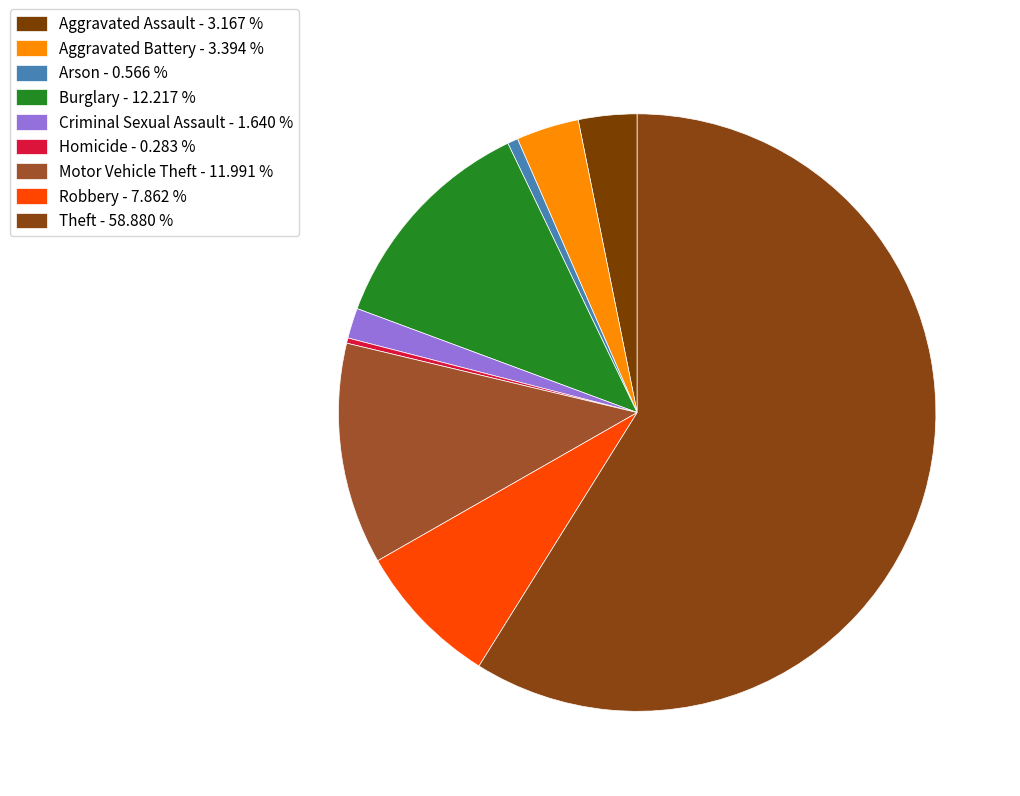

The Aggravated Assault slice represents 3% of the pie. True or false?

True